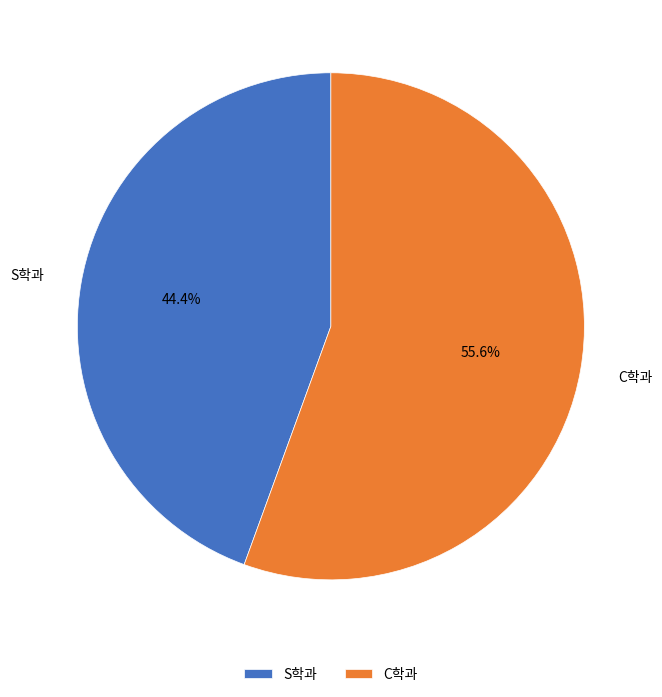

What is the largest slice in the pie chart?

C학과